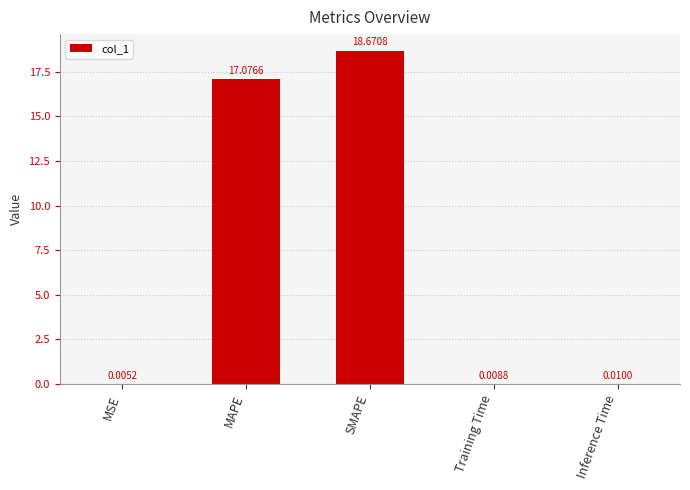

What is the greatest value displayed?

18.7